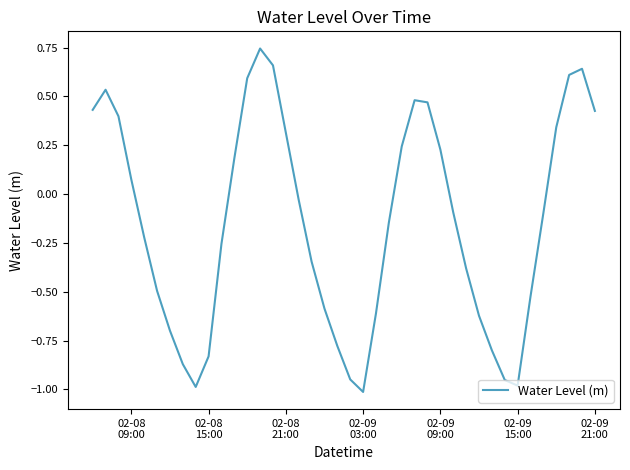

What is the difference between the second highest and second lowest values?

1.6